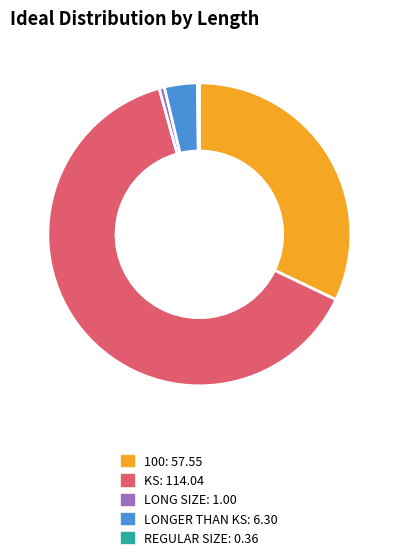

Which slice represents more than half of the pie?

KS